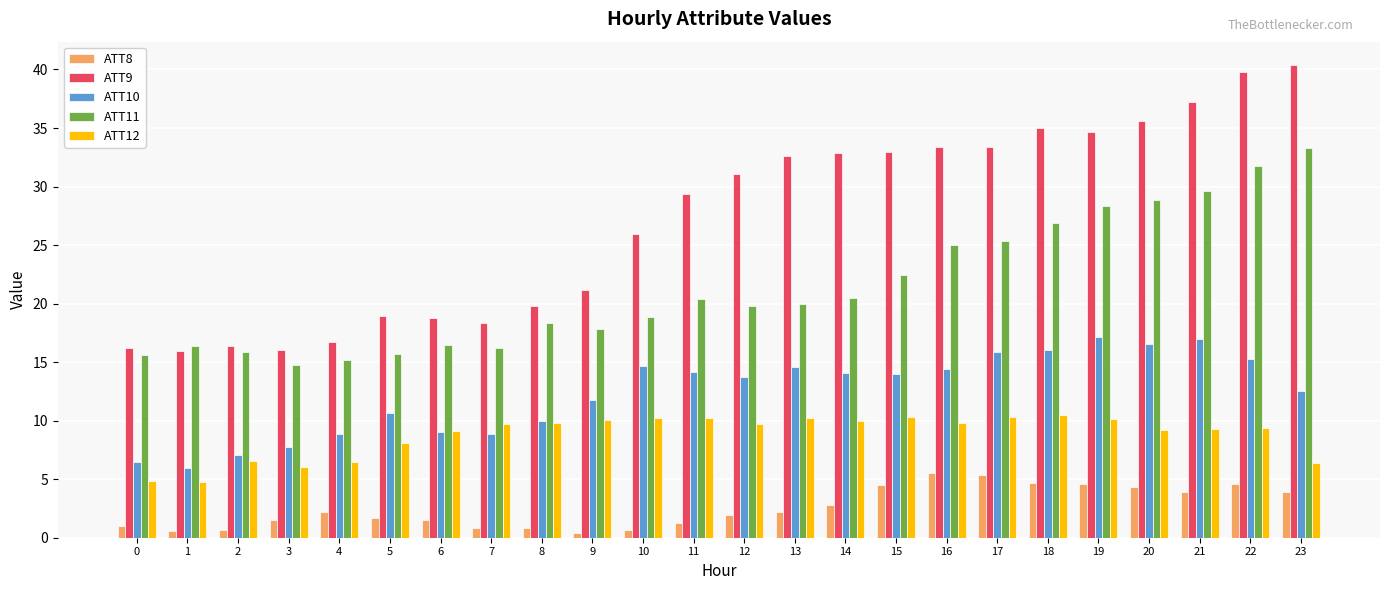

Which series changed the most between 1 and 15?

ATT9